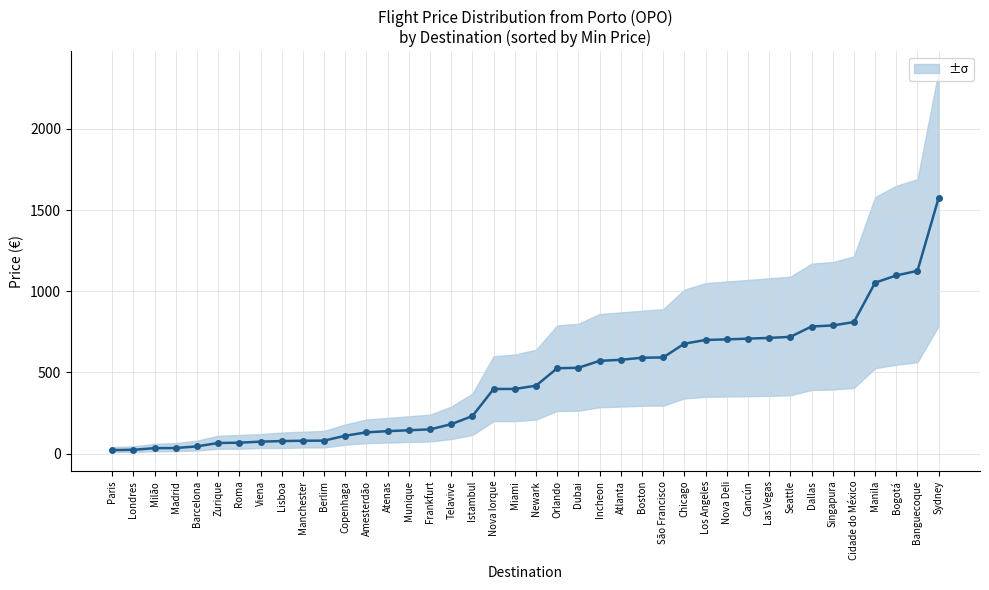

Reading right to left, what are all the values shown in this chart?

Sydney=1576.2	Banguecoque=1125.9	Bogotá=1097.6	Manila=1053.0	Cidade do México=810.5	Singapura=789.5	Dallas=783.1	Seattle=719.3	Las Vegas=712.9	Cancún=708.4	Nova Deli=703.8	Los Angeles=700.1	Chicago=677.4	São Francisco=592.6	Boston=590.8	Atlanta=578.0	Incheon=571.6	Dubai=528.8	Orlando=526.0	Newark=418.4	Miami=398.4	Nova Iorque=398.4	Istambul=231.6	Telavive=181.4	Frankfurt=149.5	Munique=144.1	Atenas=138.6	Amesterdão=131.3	Copenhaga=110.3	Berlim=80.2	Manchester=79.3	Lisboa=77.5	Viena=73.8	Roma=67.5	Zurique=65.6	Barcelona=44.7	Madrid=34.6	Milão=33.7	Londres=23.7	Paris=21.9